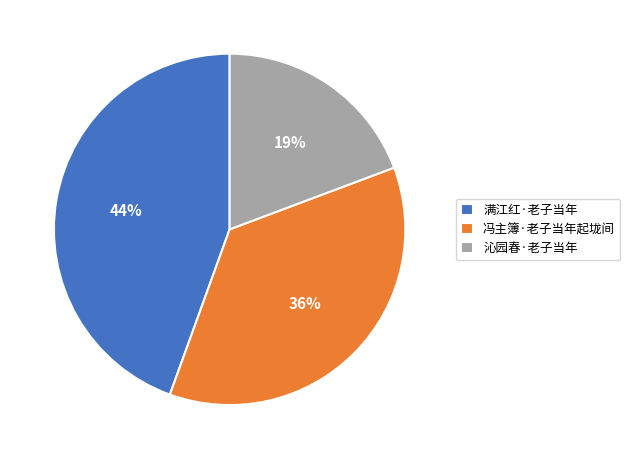

True or false: 冯主簿·老子当年起垅间 accounts for 42% of the total.

False